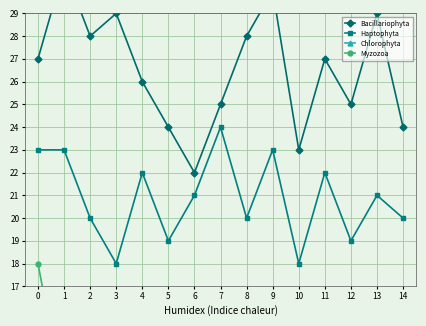

What is the highest value of the Haptophyta series?

24